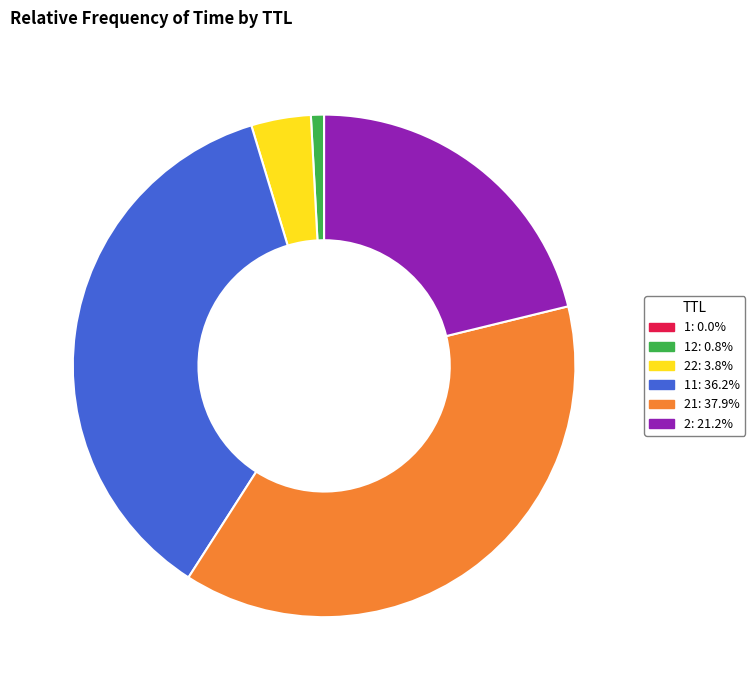

Is there any slice that represents more than half of the pie?

No